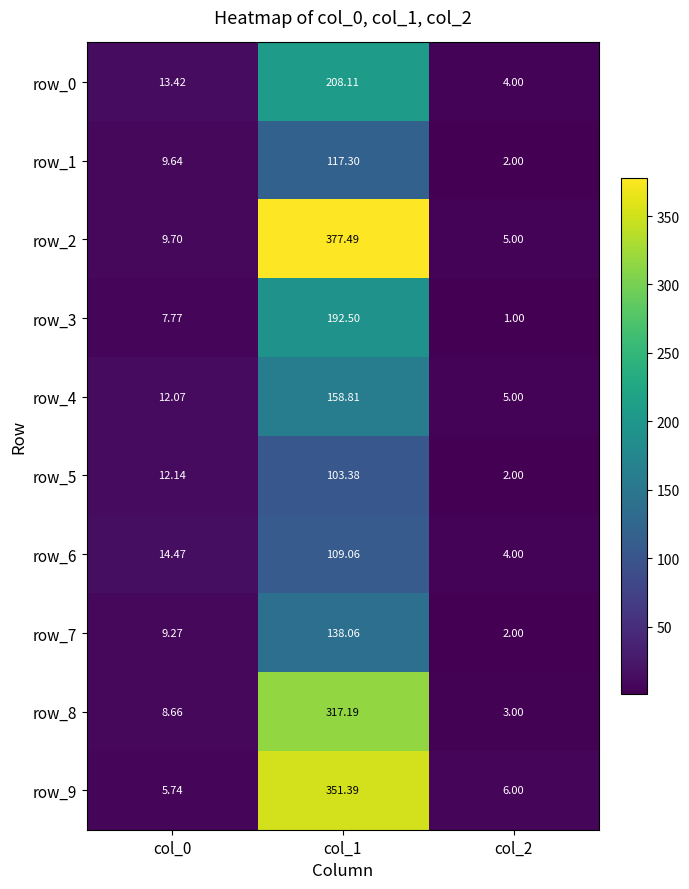

Which category has the lowest value in the row_5 series?

col_2